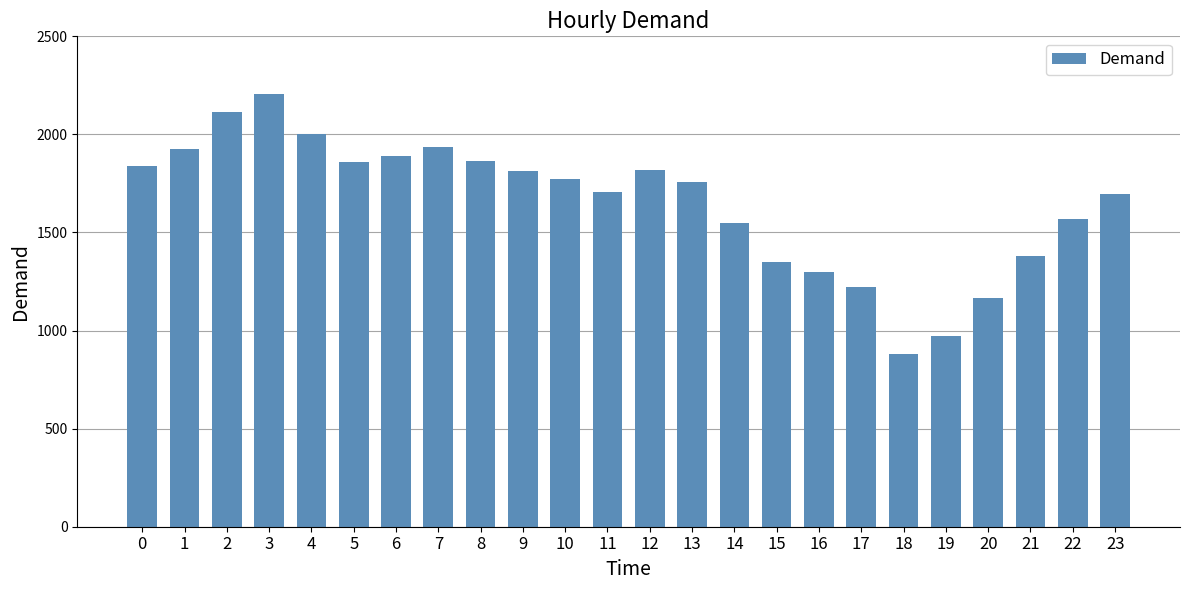

The chart shows a value of 1694 at 23. True or false?

True